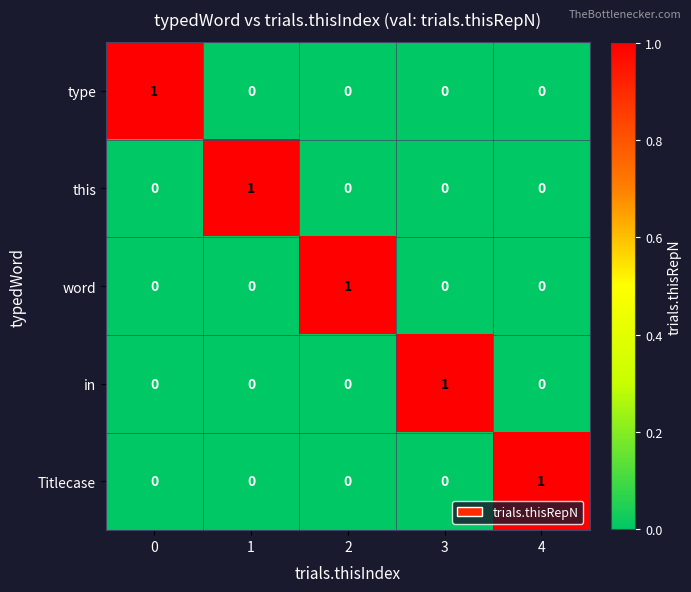

Reading left to right, transcribe all the data shown in this chart.

type: 0=1	1=0	2=0	3=0	4=0
this: 0=0	1=1	2=0	3=0	4=0
word: 0=0	1=0	2=1	3=0	4=0
in: 0=0	1=0	2=0	3=1	4=0
Titlecase: 0=0	1=0	2=0	3=0	4=1